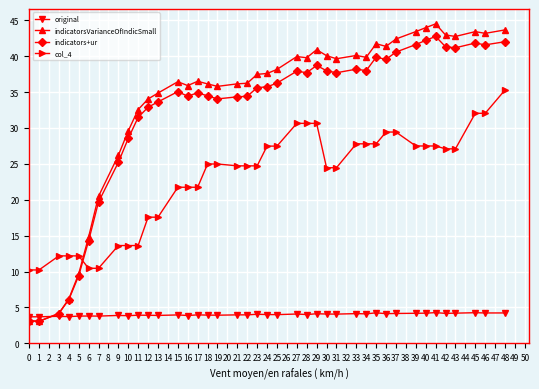

The value of indicators+ur at 4 is 18.8. True or false?

False